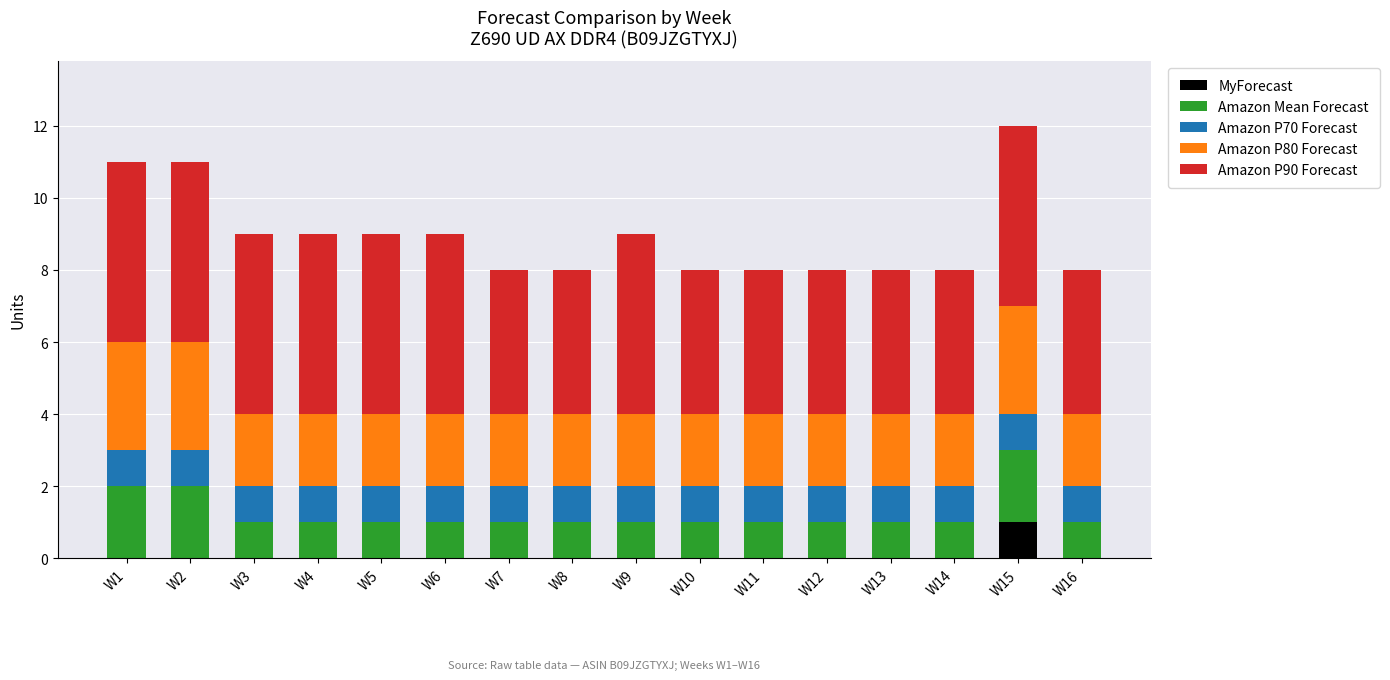

Which category has the highest value in the MyForecast series?

W15